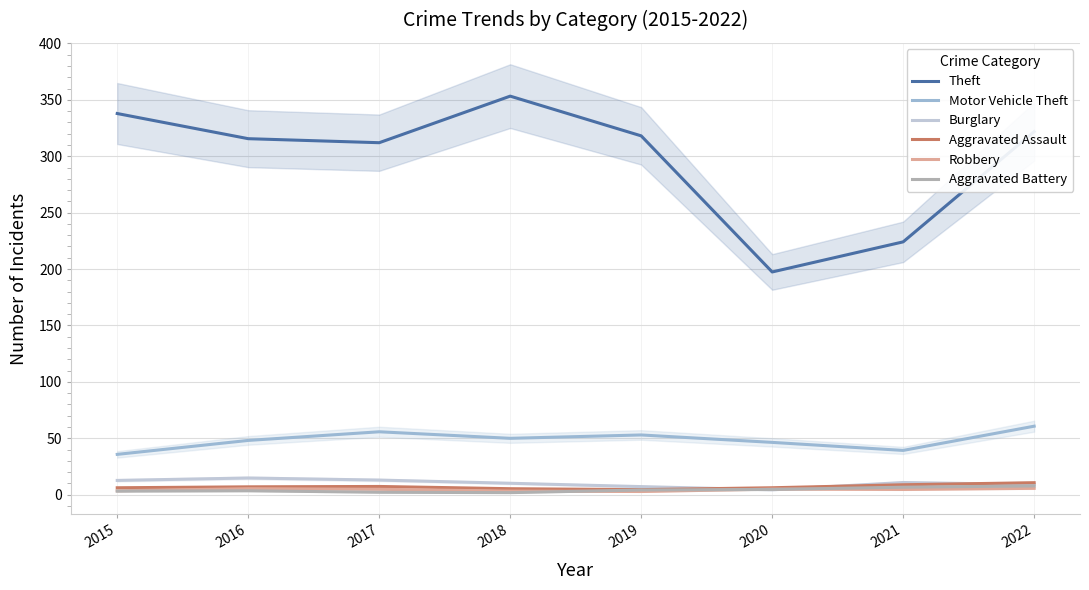

At which category does the chart reach its peak across all series?

2018